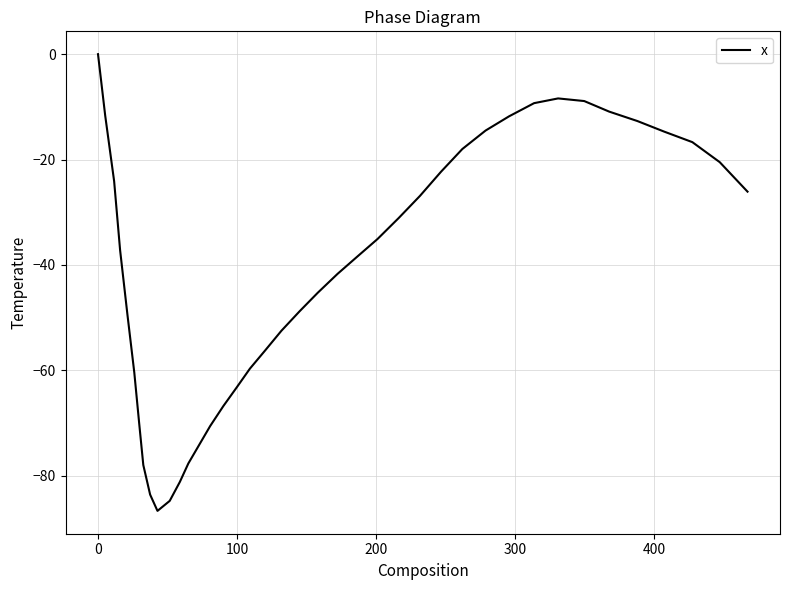

What is the difference between the maximum and minimum values?

86.7